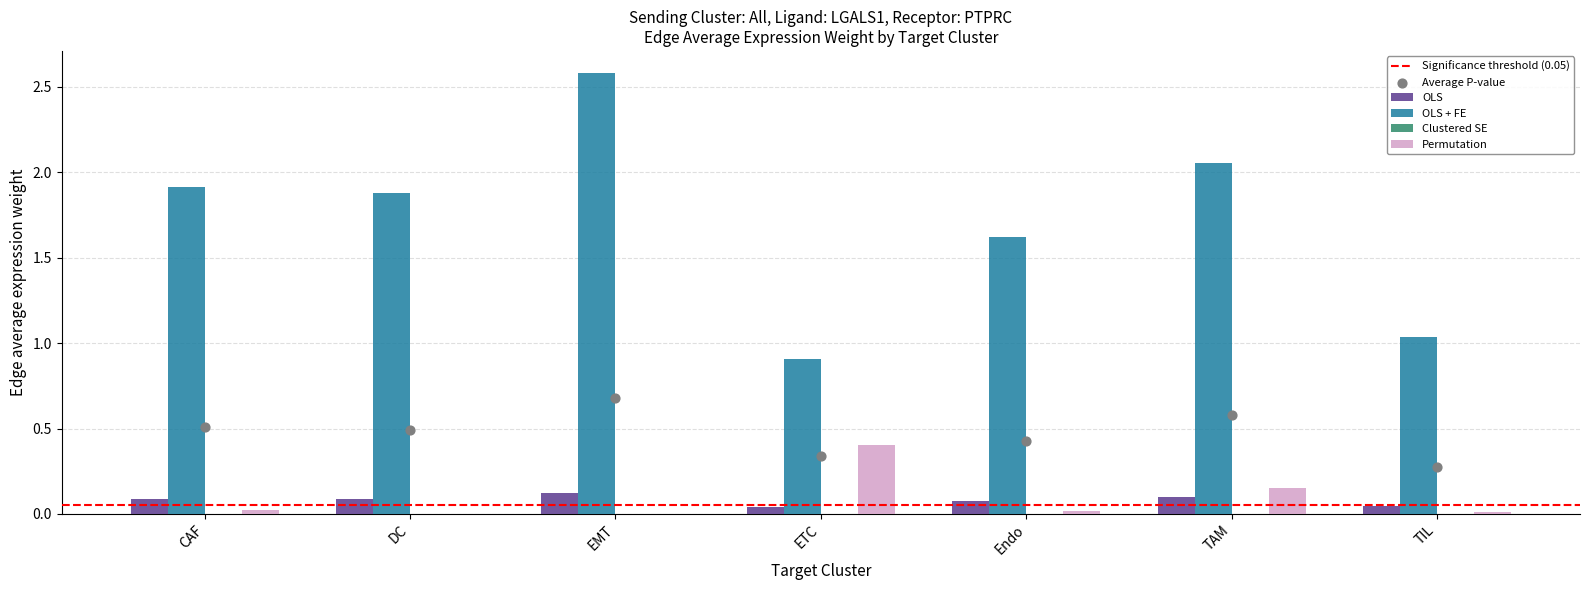

True or false: OLS + FE has a value of 1.9 at DC.

True